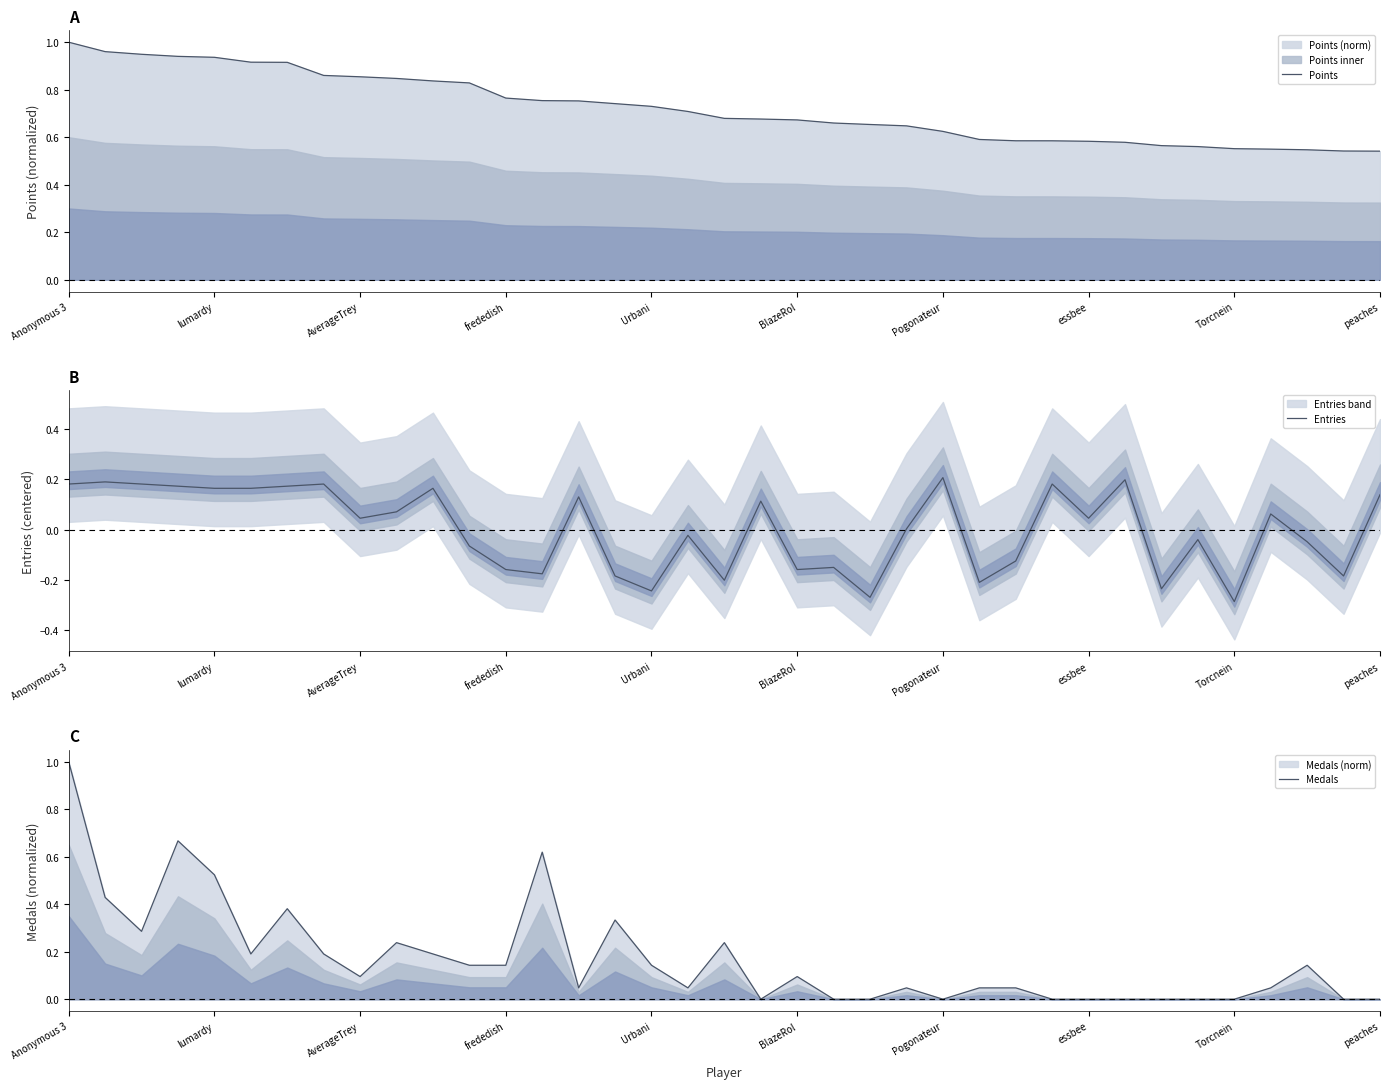

How many series are shown in this chart?

3